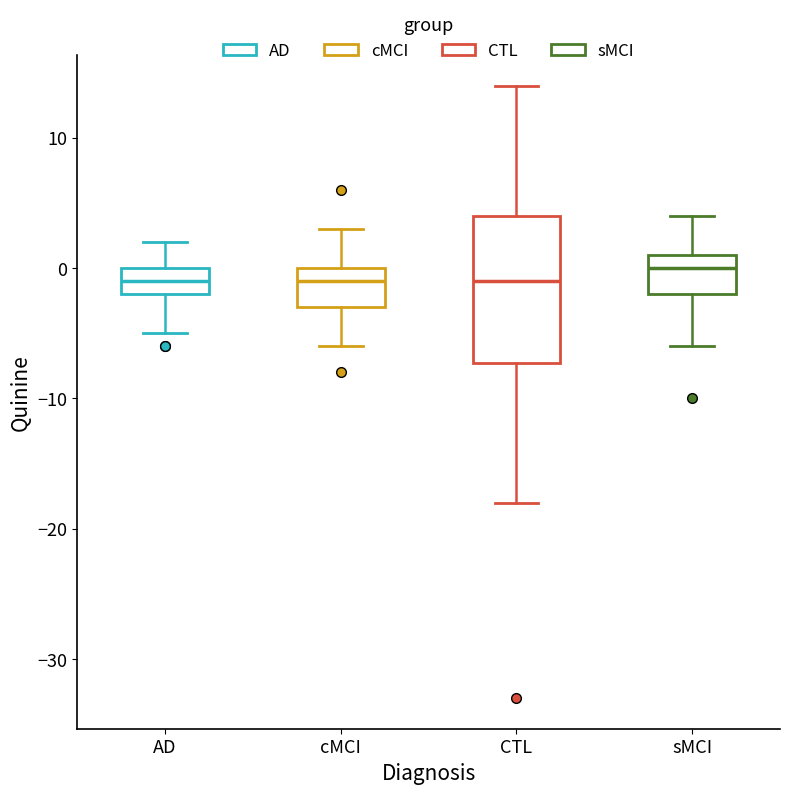

Which box's median line is the highest?

sMCI